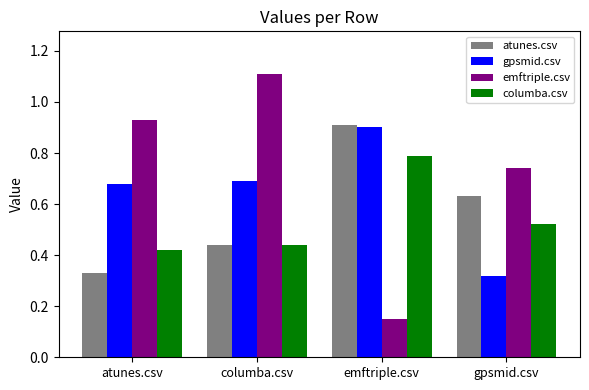

What position from the left is atunes.csv?

1